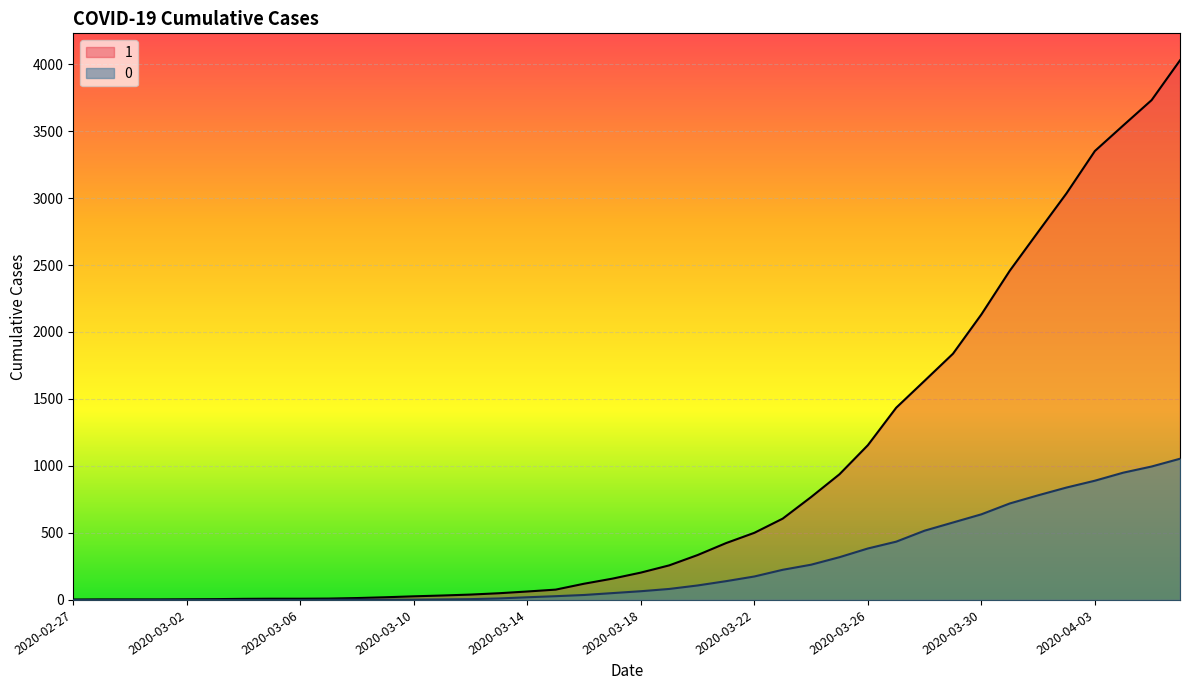

Count the number of categories in the chart.

40